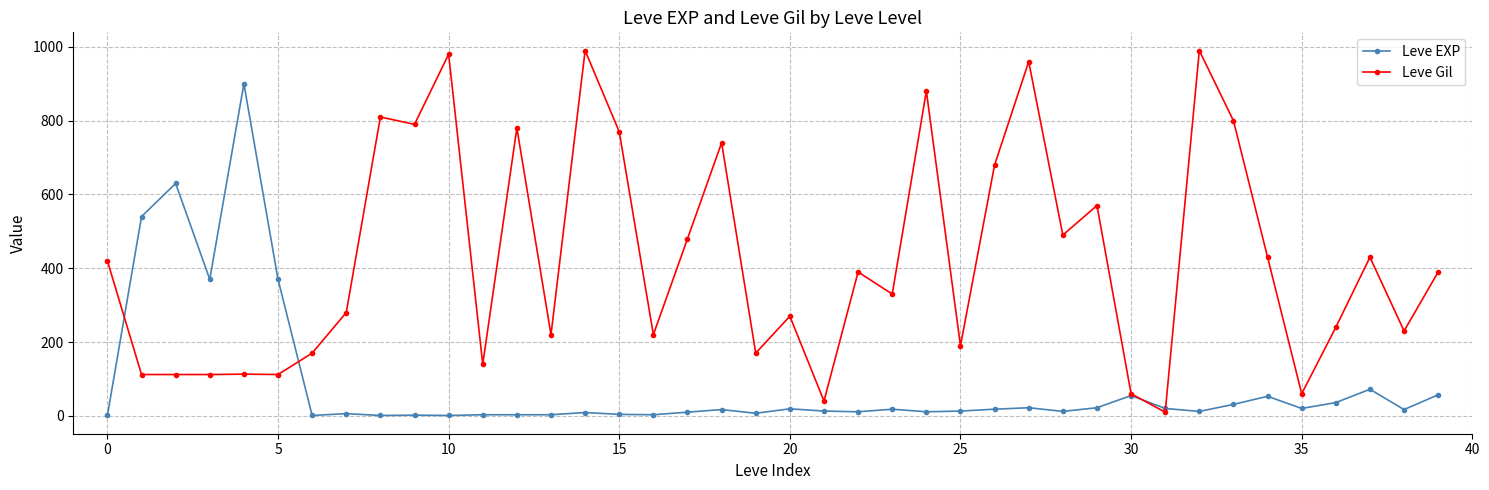

Rank the series by their average value, from highest to lowest.

Leve Gil, Leve EXP